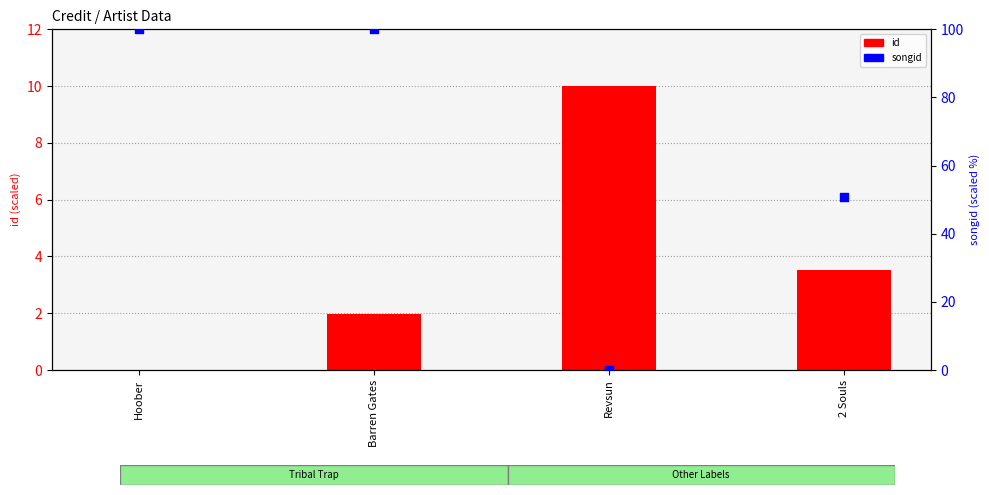

Which series has the largest Y range (max minus min)?

songid